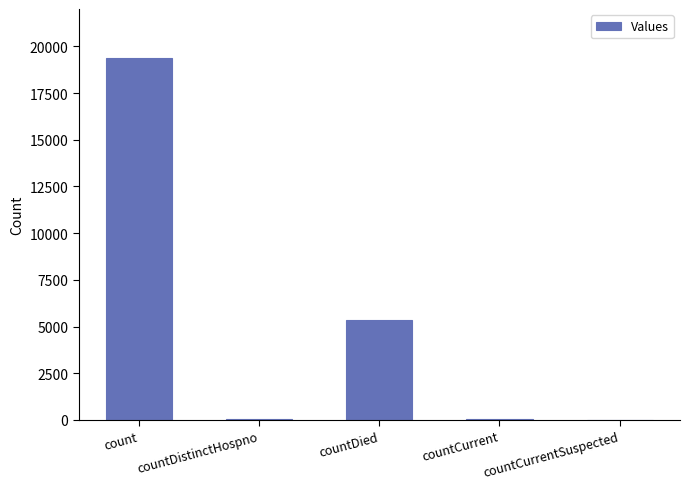

The chart shows a value of 5349 at countDied. True or false?

True